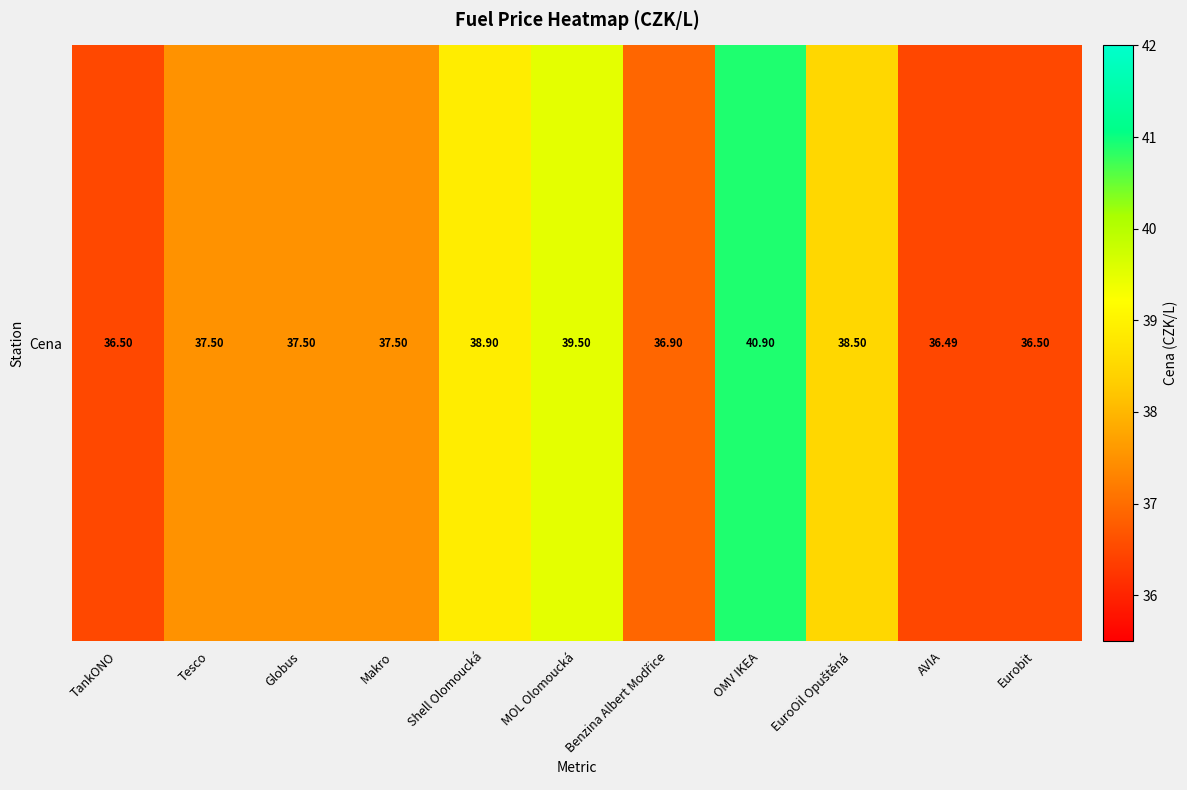

List the labels in order of value, largest first.

OMV IKEA, MOL Olomoucká, Shell Olomoucká, EuroOil Opuštěná, Tesco, Globus, Makro, Benzina Albert Modřice, TankONO, Eurobit, AVIA